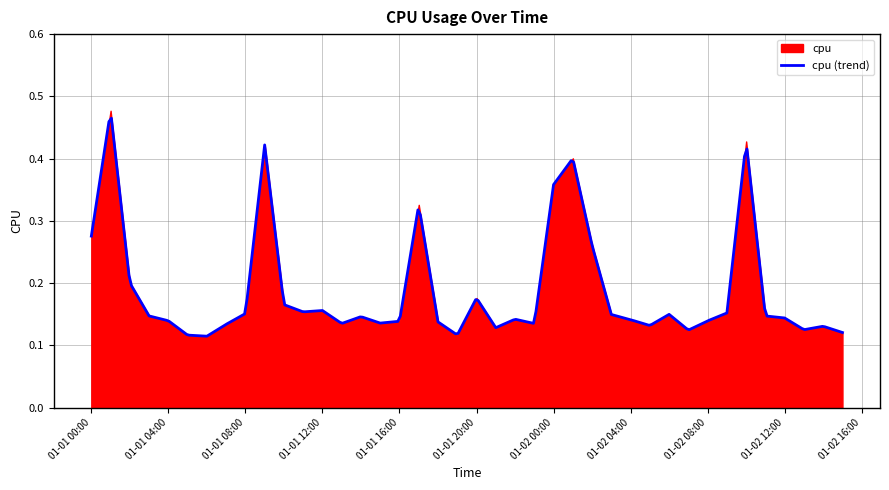

The chart shows a value of 0.1 at 2017-01-01 07:00:00. True or false?

False